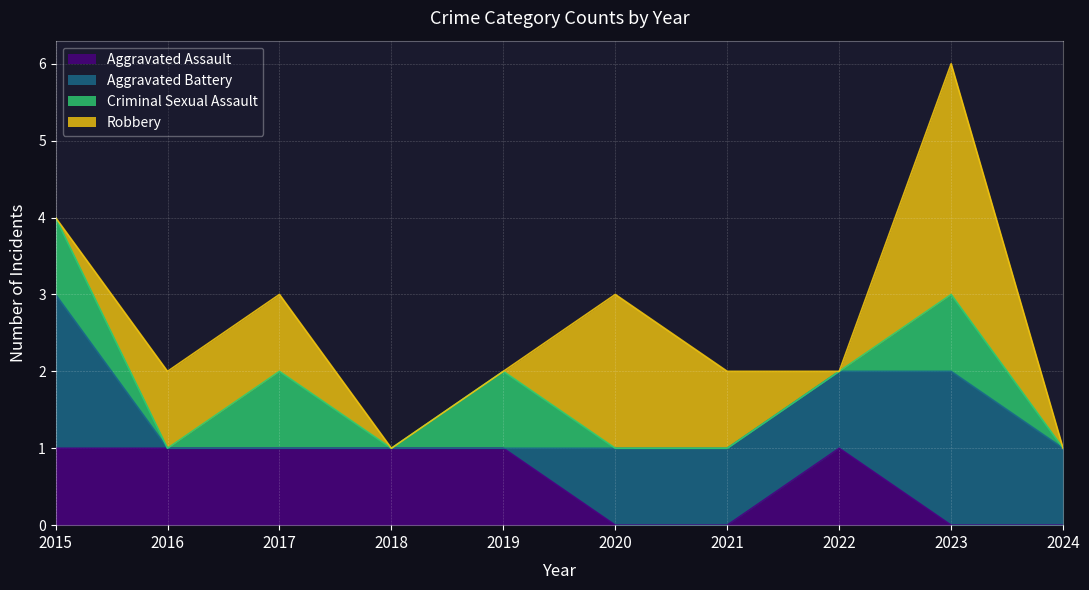

Count the Aggravated Assault values in the range 0 to 1.

10